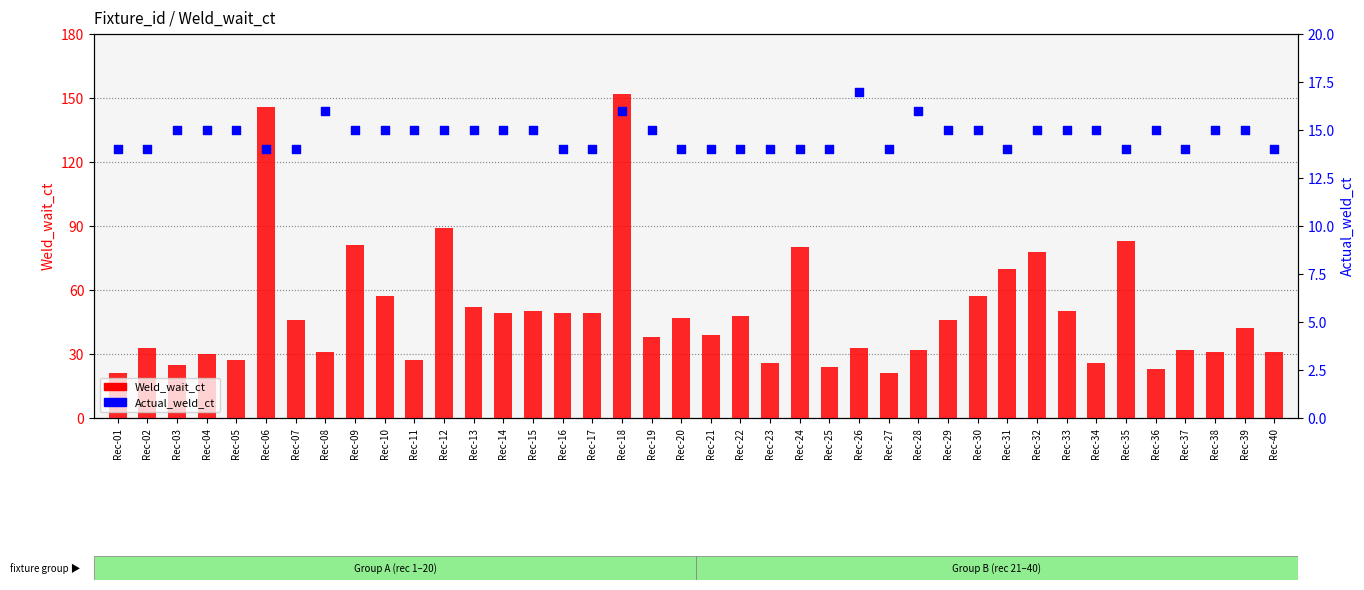

Is the value of Actual_weld_ct at Rec-14 greater than the value of Weld_wait_ct at Rec-20?

No